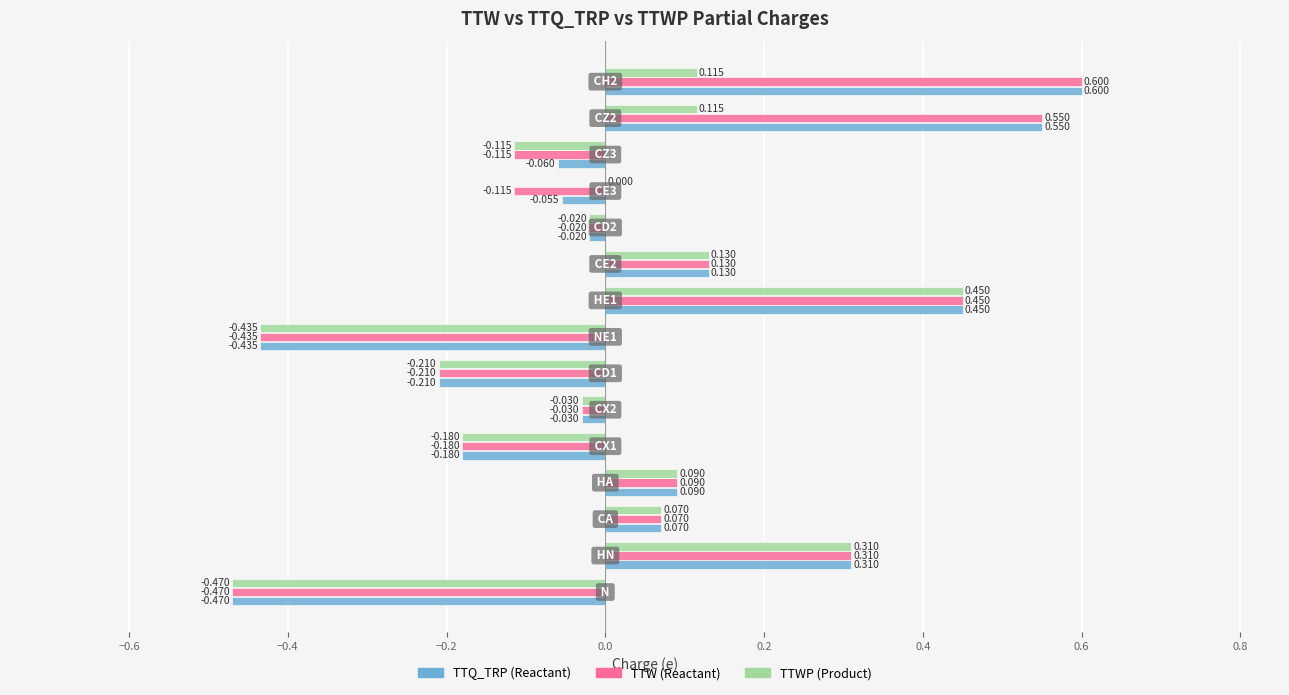

What are all the series names shown in the legend?

TTQ_TRP (Reactant), TTW (Reactant), TTWP (Product)